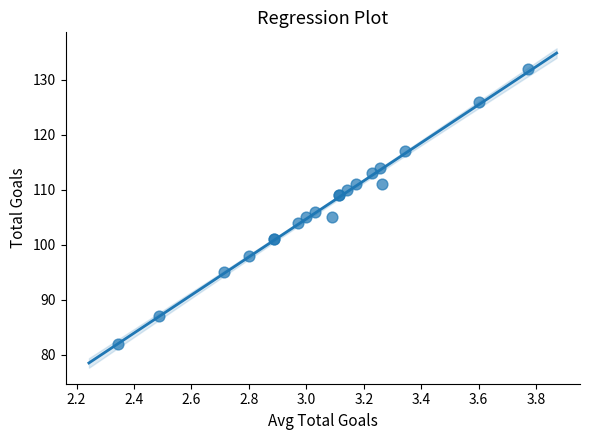

What Y value in the scatter plot is closest to 107?

106